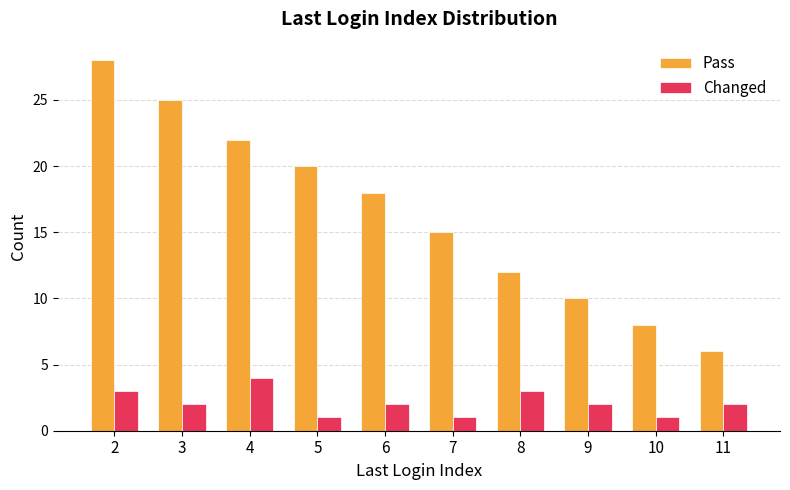

Between 7 and 11, which series saw the biggest shift?

Pass